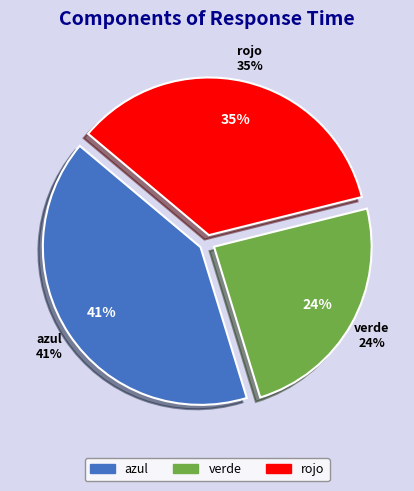

What percentage is the verde slice, to the nearest percent?

24%